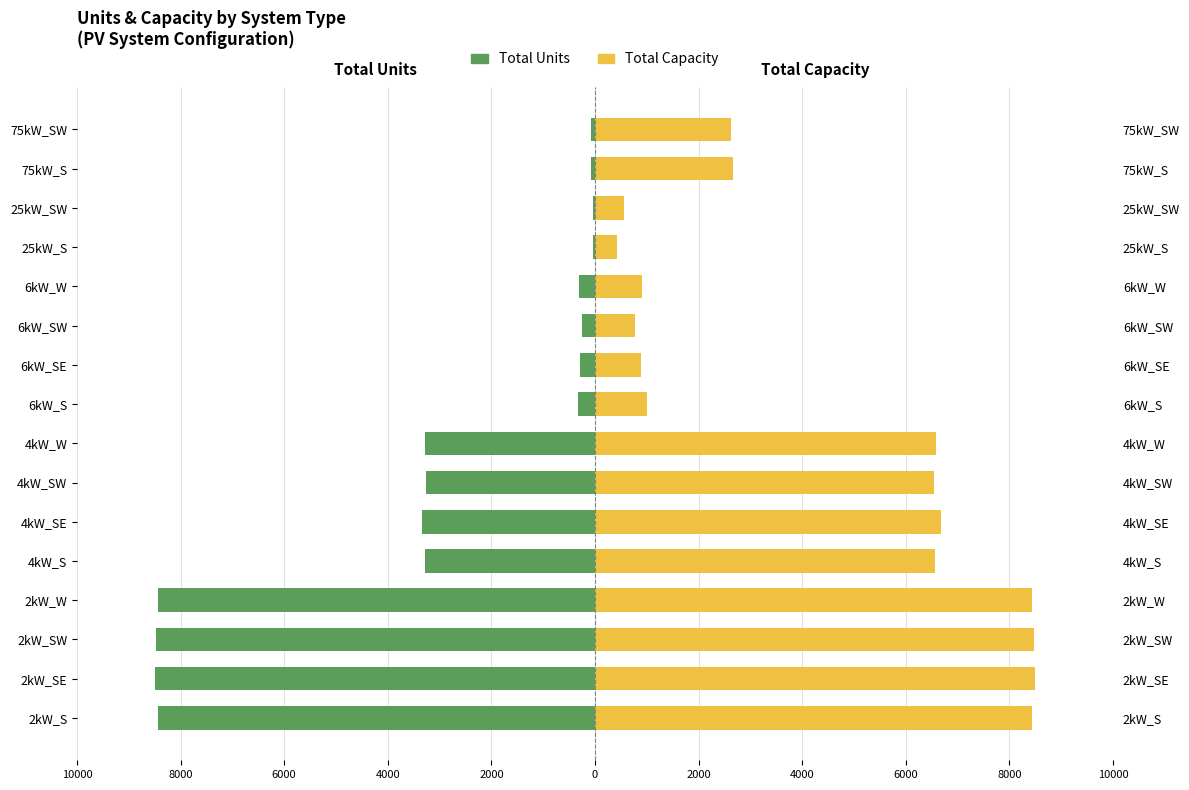

What is the lowest value of the Total Capacity (scaled) series?

425.0